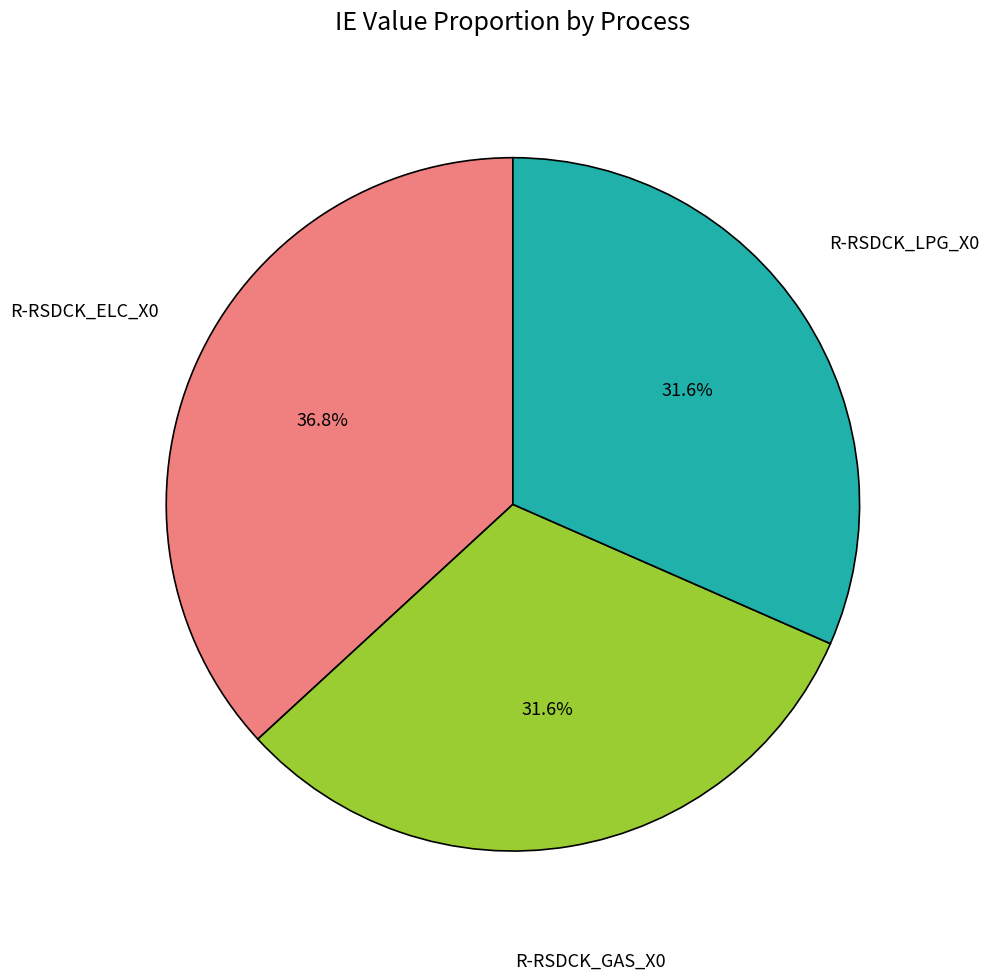

Count the number of slices in the pie.

3